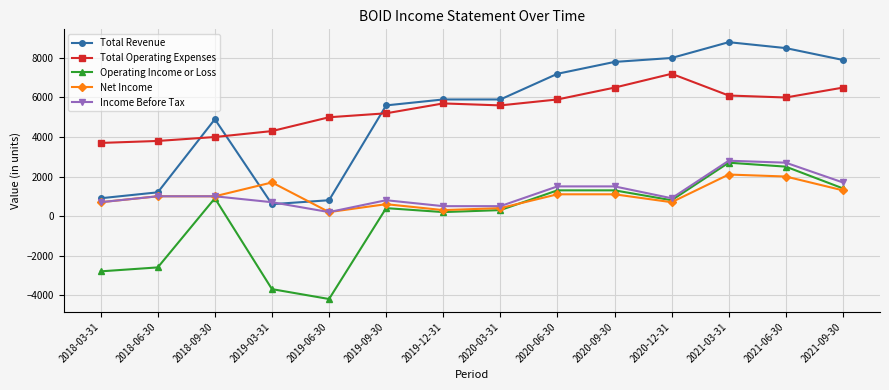

True or false: Total Revenue has a value of 7200 at 2020-06-30.

True